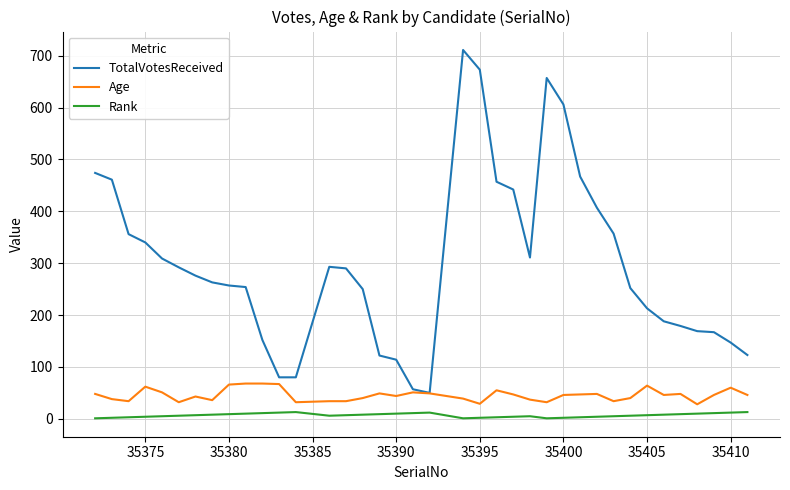

Which series has the widest spread of values?

TotalVotesReceived